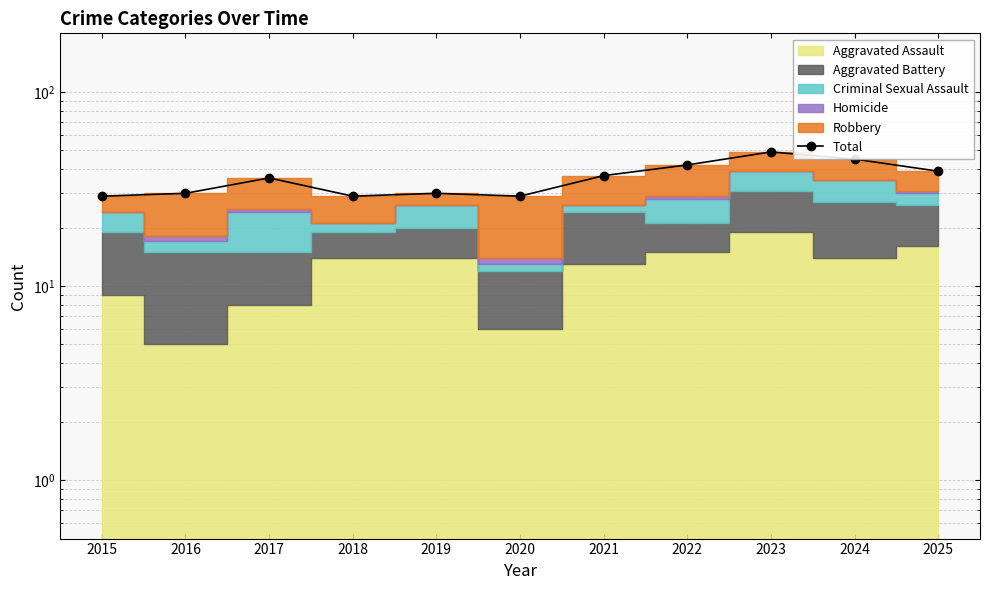

How many points are lower than both their immediate neighbors (excluding endpoints)?

2